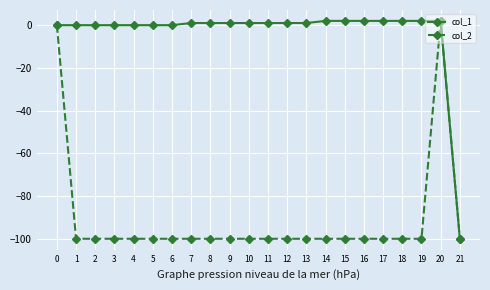

Reading right to left, transcribe all the data shown in this chart.

col_1: 21=-100	20=2	19=2	18=2	17=2	16=2	15=2	14=2	13=1	12=1	11=1	10=1	9=1	8=1	7=1	6=0	5=0	4=0	3=0	2=0	1=0	0=0
col_2: 21=-100	20=2	19=-100	18=-100	17=-100	16=-100	15=-100	14=-100	13=-100	12=-100	11=-100	10=-100	9=-100	8=-100	7=-100	6=-100	5=-100	4=-100	3=-100	2=-100	1=-100	0=0